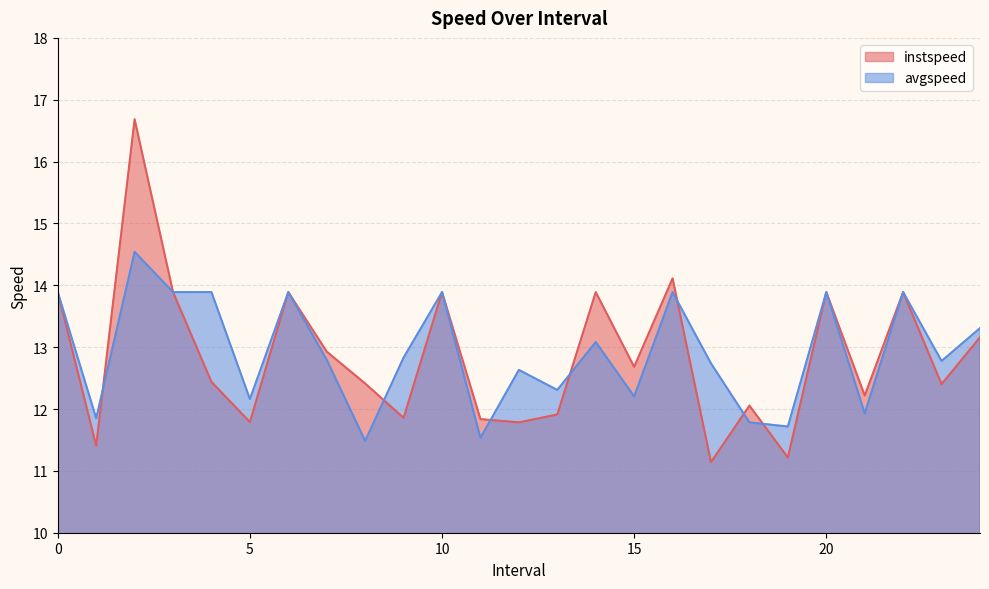

At which label is avgspeed closest to 13?

14